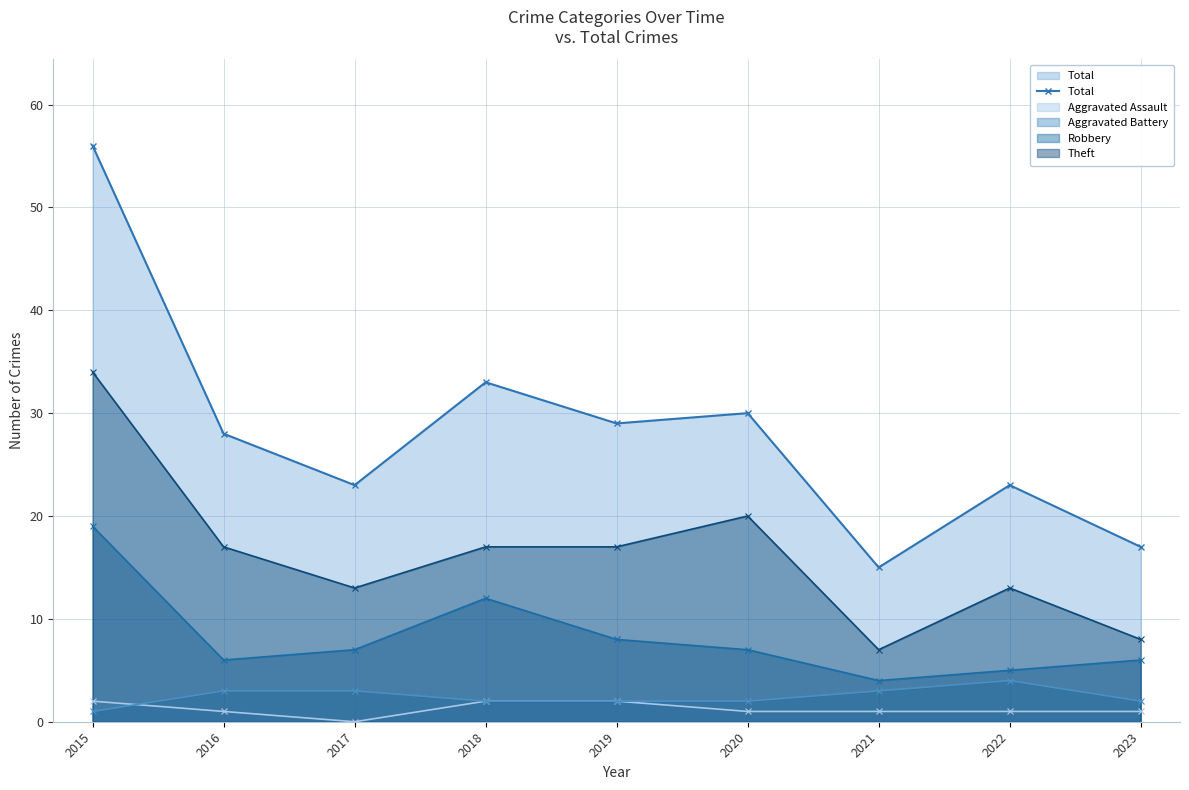

What is the value of the 3rd point from the left?

23